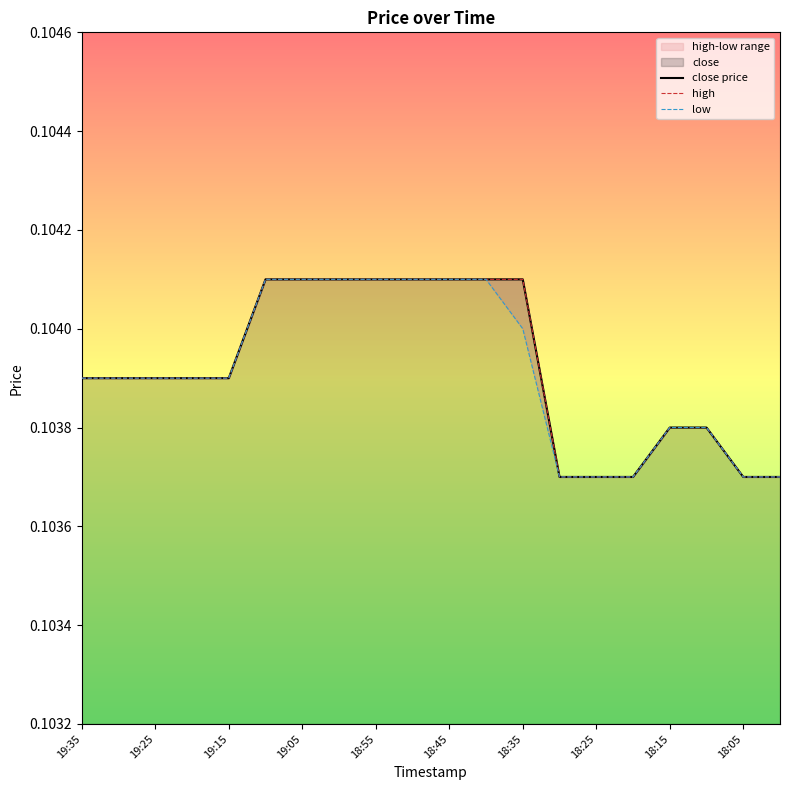

At which category is the sum across all series the highest?

19:10